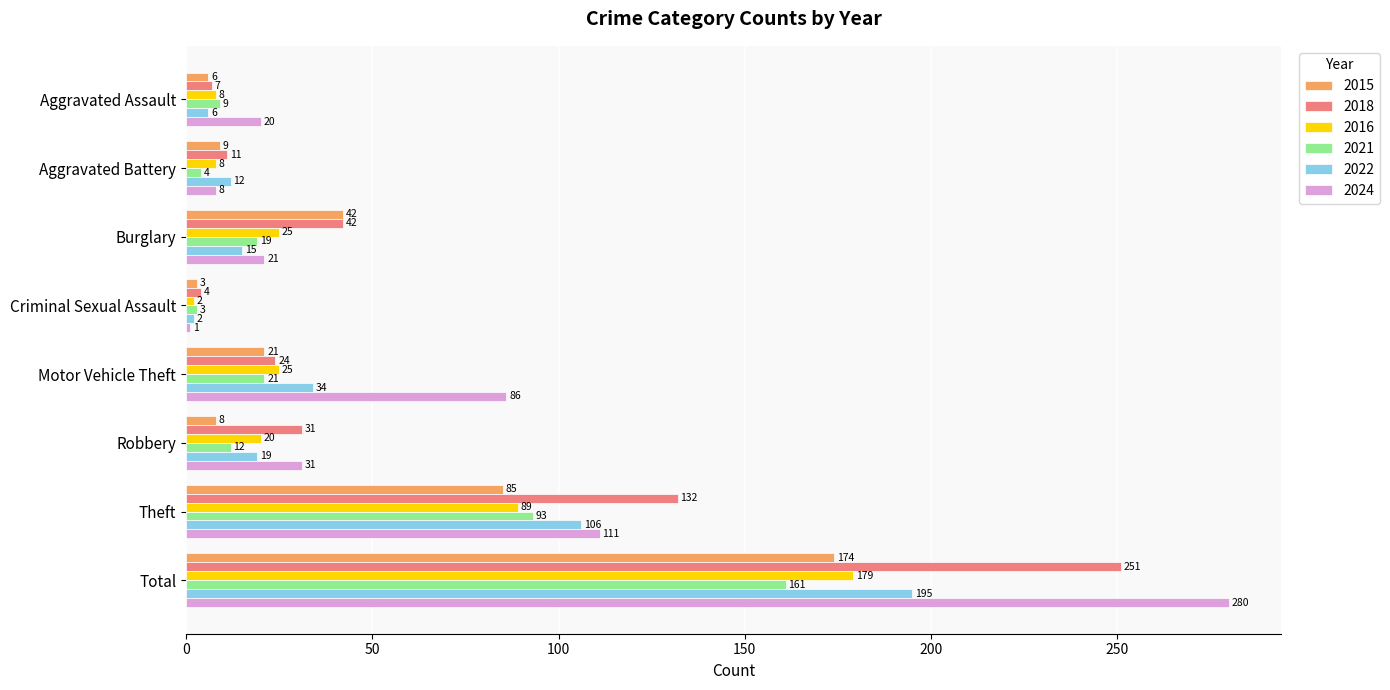

At which category is the sum across all series the highest?

Total